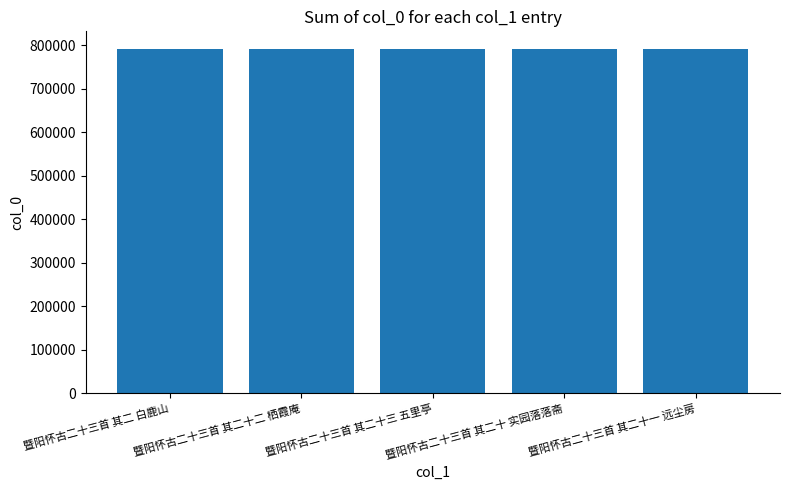

What is the label of the 2nd bar from the right?

暨阳怀古二十三首 其二十 实园落落斋